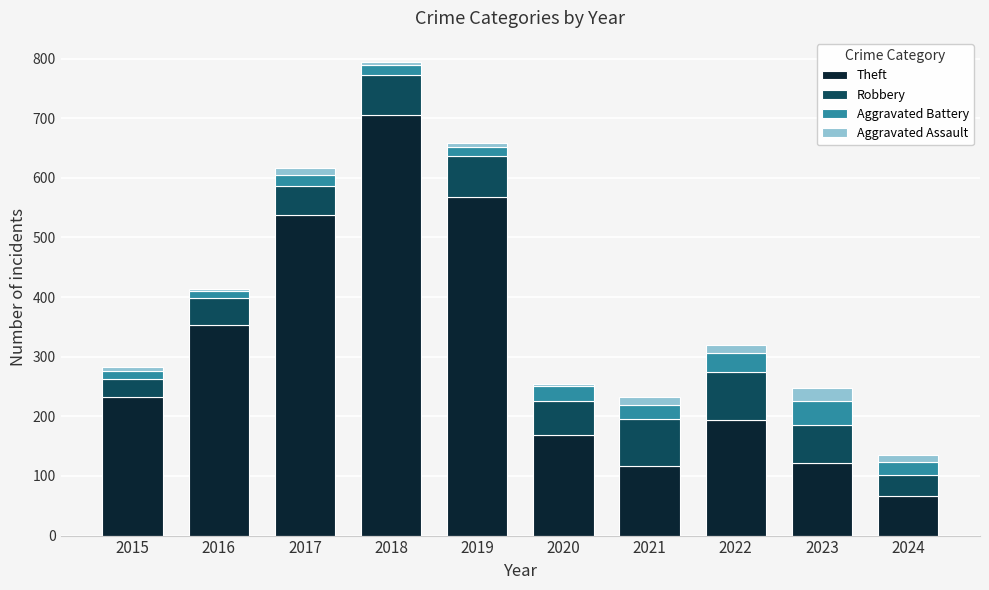

At which label does Theft reach its peak?

2018